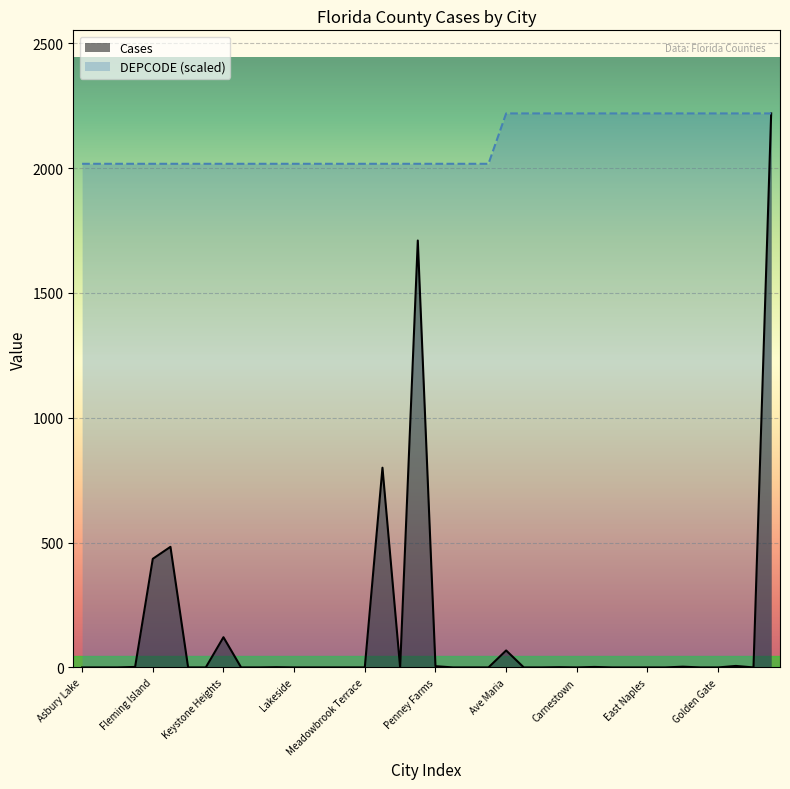

What is the sum of the DEPCODE values at Kingsley Village and Carnestown?

4236.3